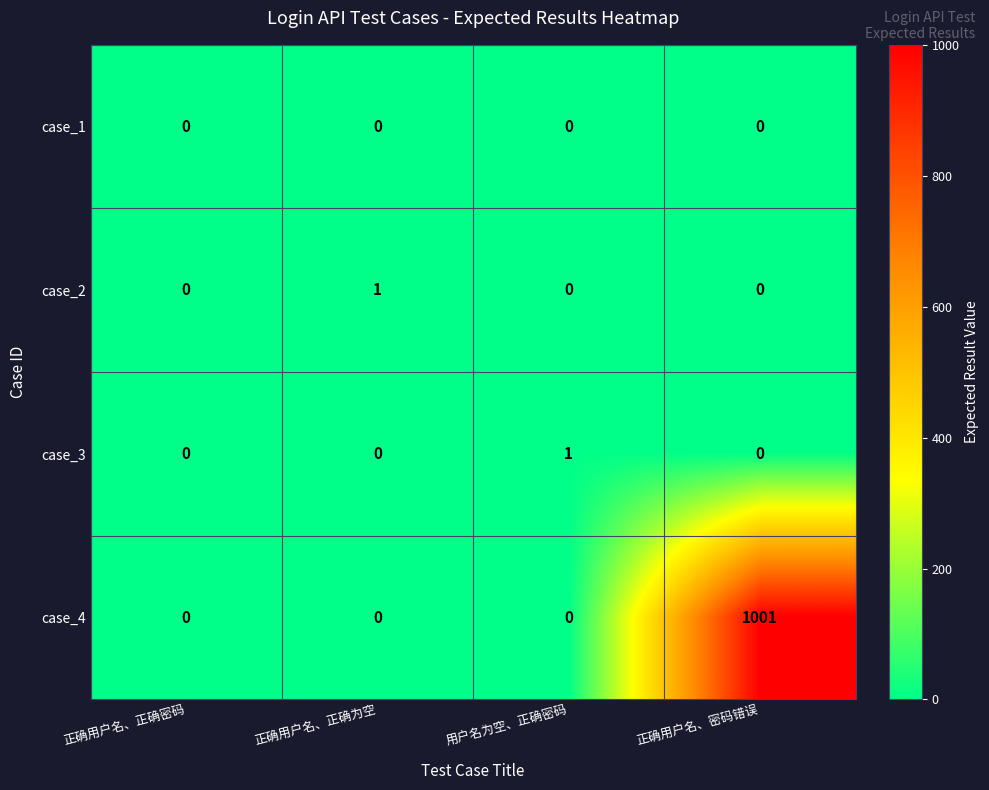

Which series has the largest range (max minus min)?

case_4